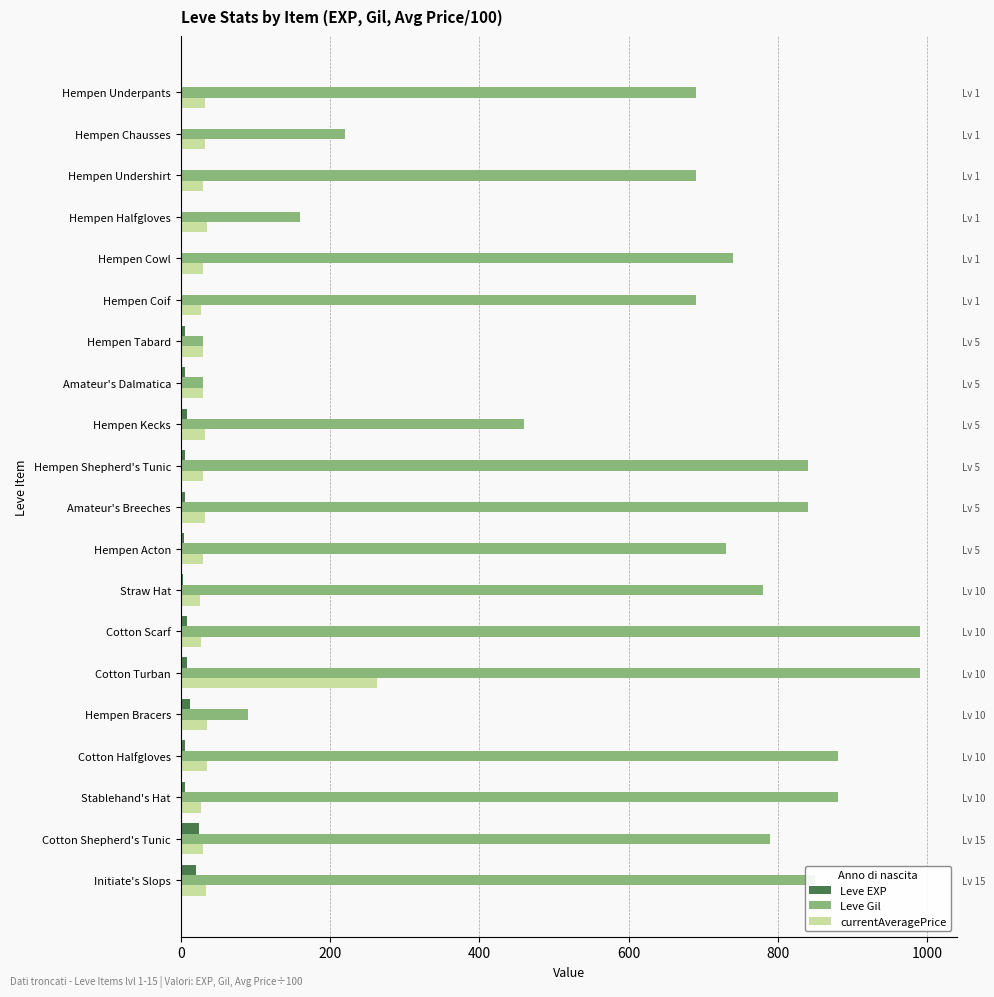

What are all the series names shown in the legend?

Leve EXP, Leve Gil, currentAveragePrice